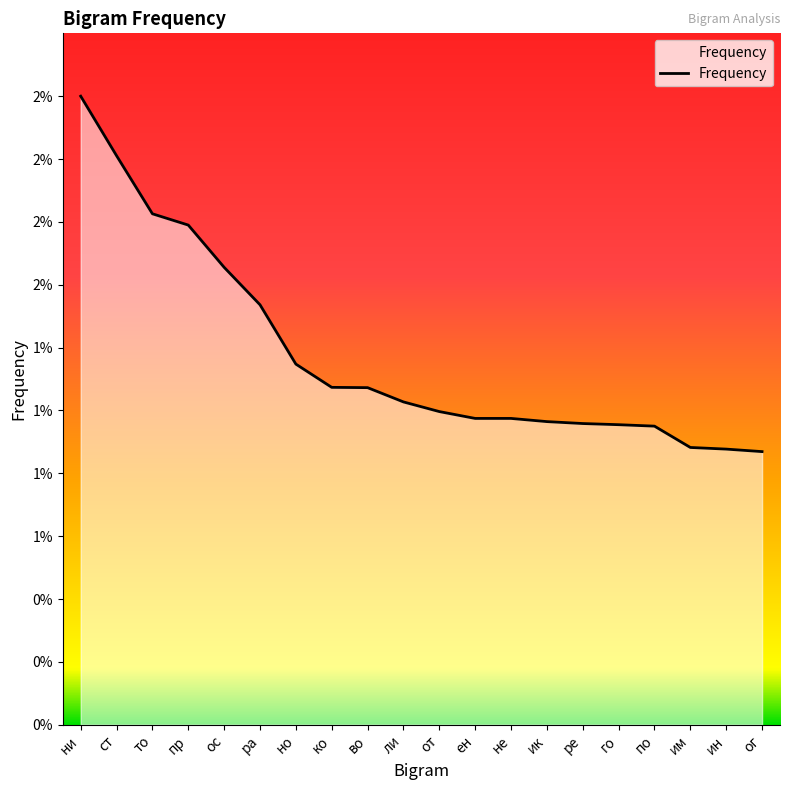

Rank the categories by value from lowest to highest.

ог, ин, им, по, го, ре, ик, ен, не, от, ли, во, ко, но, ра, ос, пр, то, ст, ни